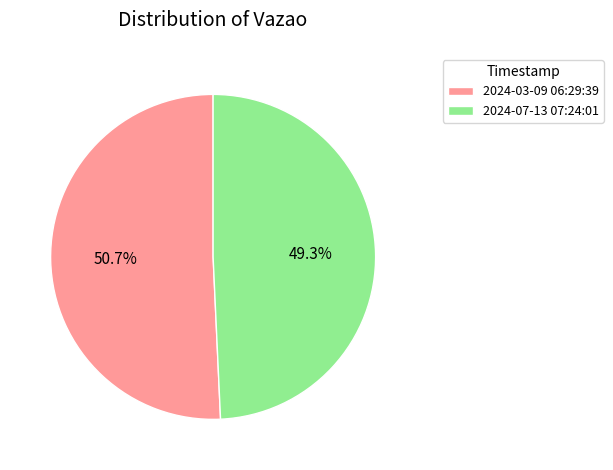

Does any single category account for the majority?

Yes